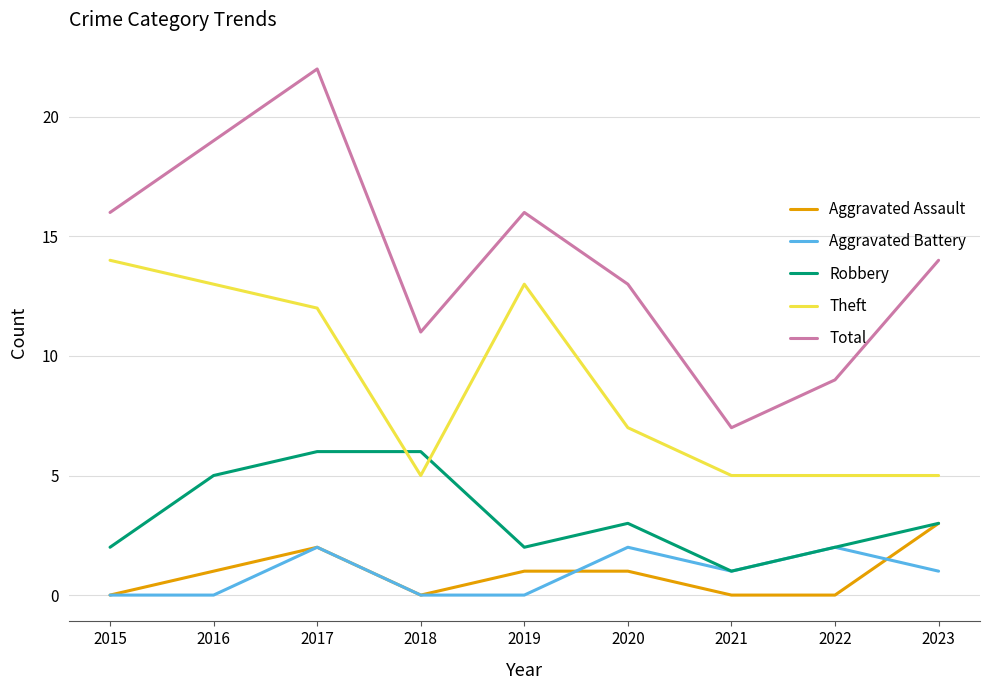

Count the Aggravated Battery values in the range 0 to 2.

9